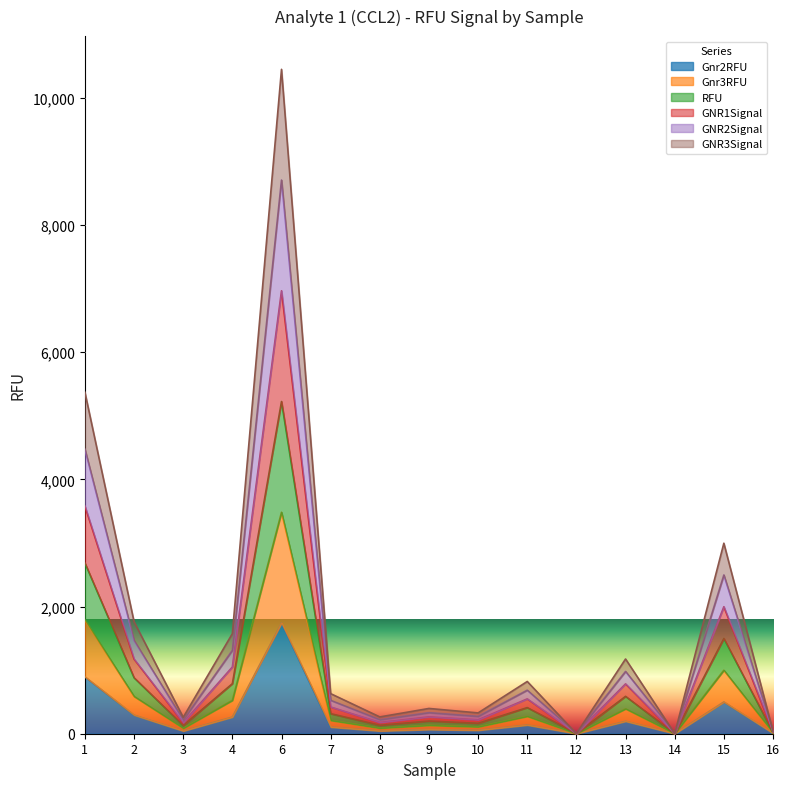

Where does the GNR1Signal series first go above 525?

1